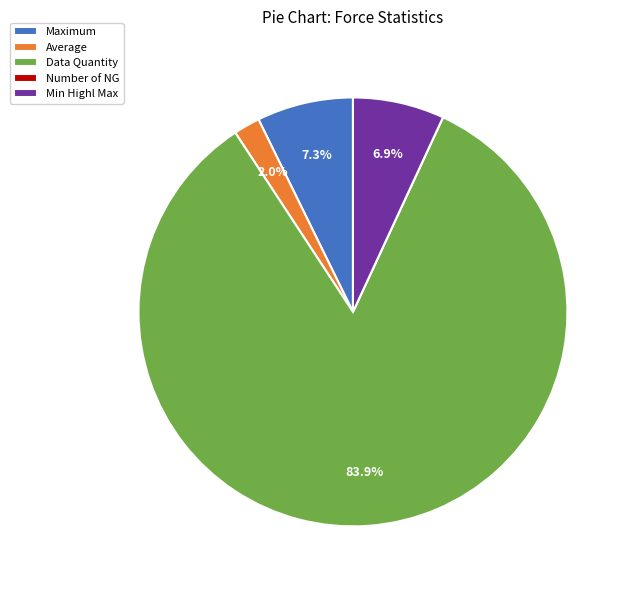

Which category has the biggest portion of the pie?

Data Quantity